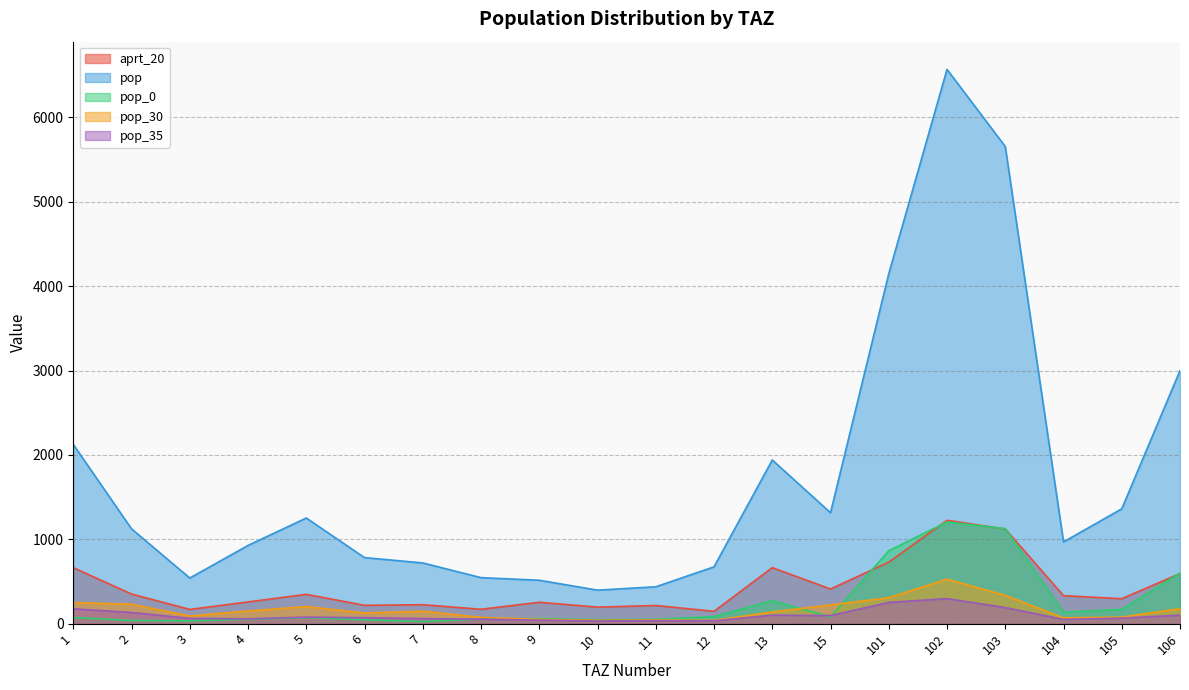

What is the difference between the pop_35 values at 101 and 103?

61.1